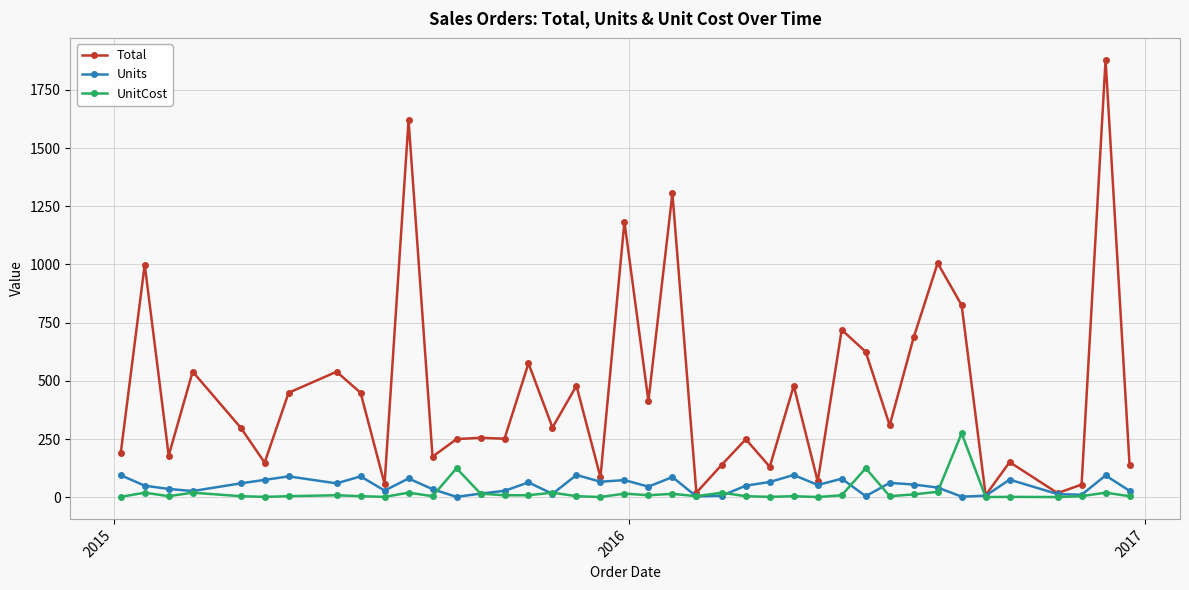

How many data points does each series have?

40